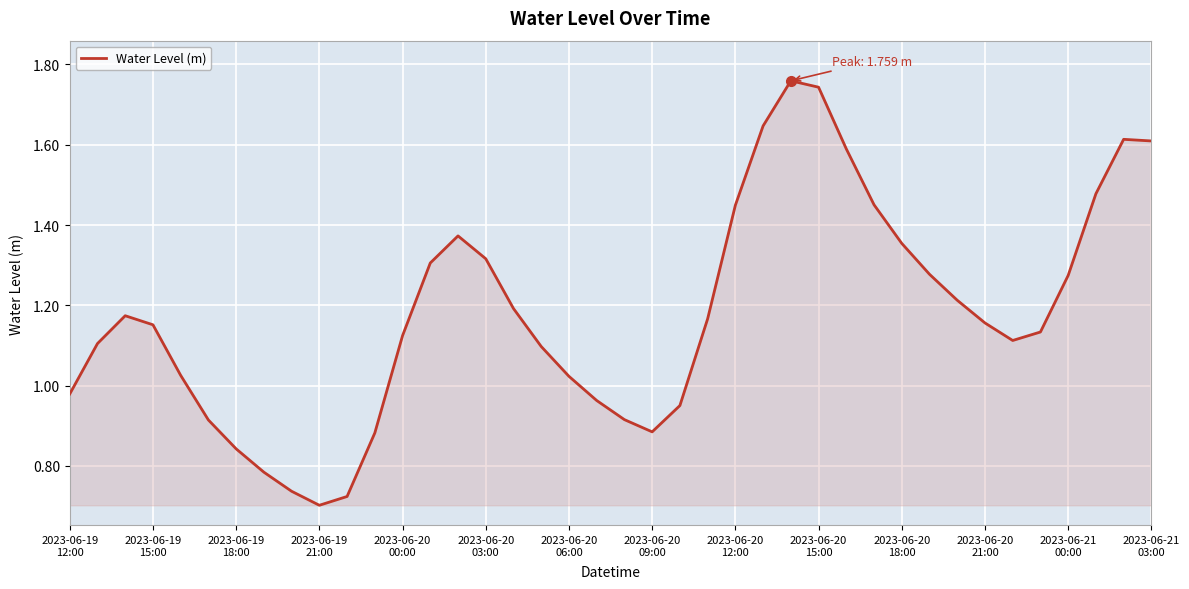

How many interior local valleys (lower than both neighbors) does the data have?

3